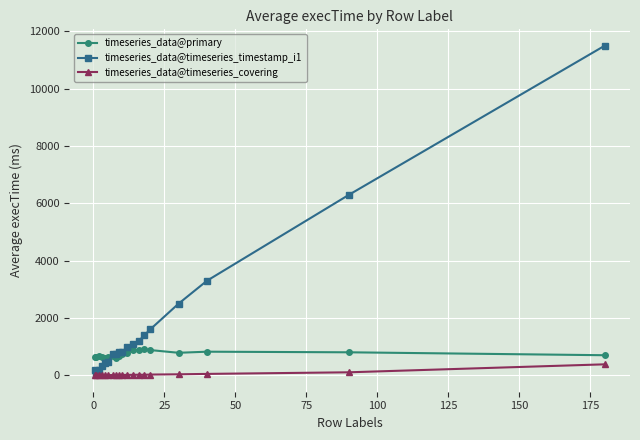

List the series in order of their overall mean, highest first.

timeseries_data@timeseries_timestamp_i1, timeseries_data@primary, timeseries_data@timeseries_covering